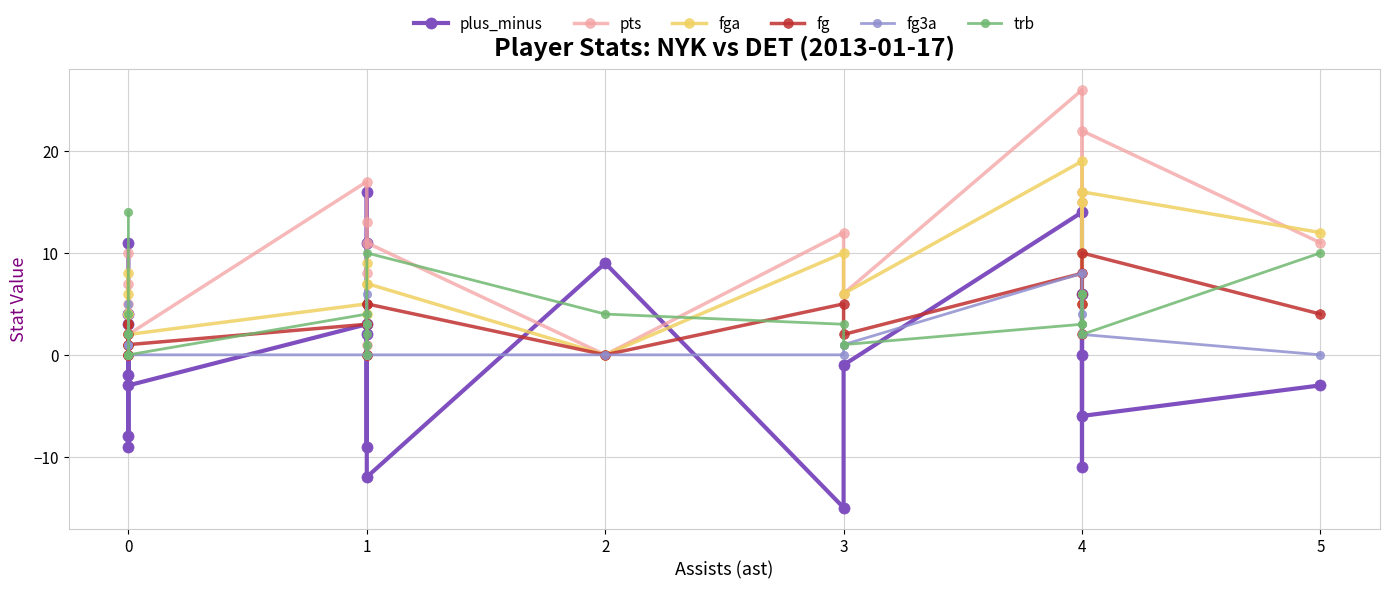

After their last crossing, which series has the higher values: pts or fga?

fga